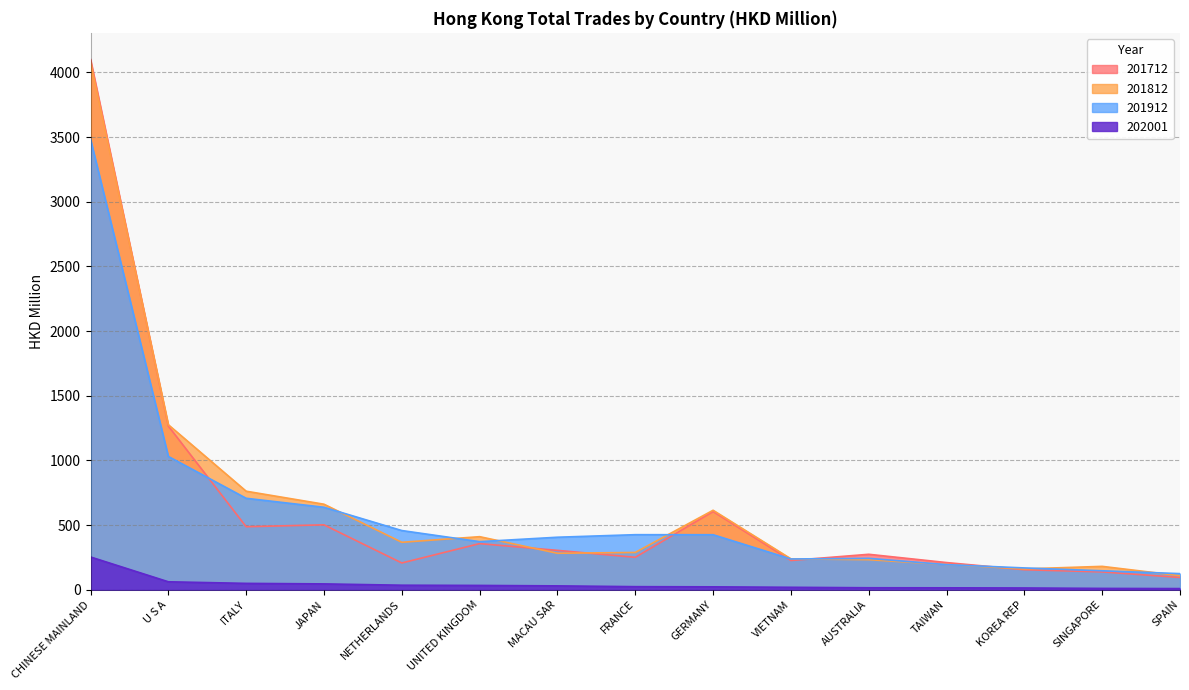

List the labels in order of 201712 value, largest first.

CHINESE MAINLAND, U S A, GERMANY, JAPAN, ITALY, UNITED KINGDOM, MACAU SAR, AUSTRALIA, FRANCE, VIETNAM, TAIWAN, NETHERLANDS, KOREA REP, SINGAPORE, SPAIN